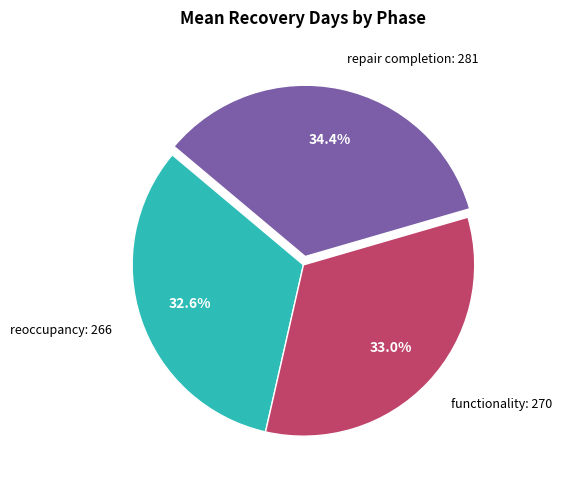

To the nearest percent, what is the difference between the largest and smallest slice percentages?

2%